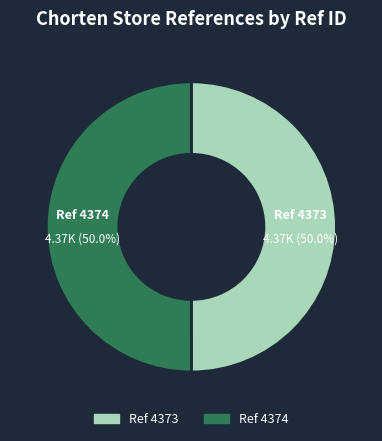

Approximately how many times larger is the value at Ref 4374 compared to Ref 4373?

1.0